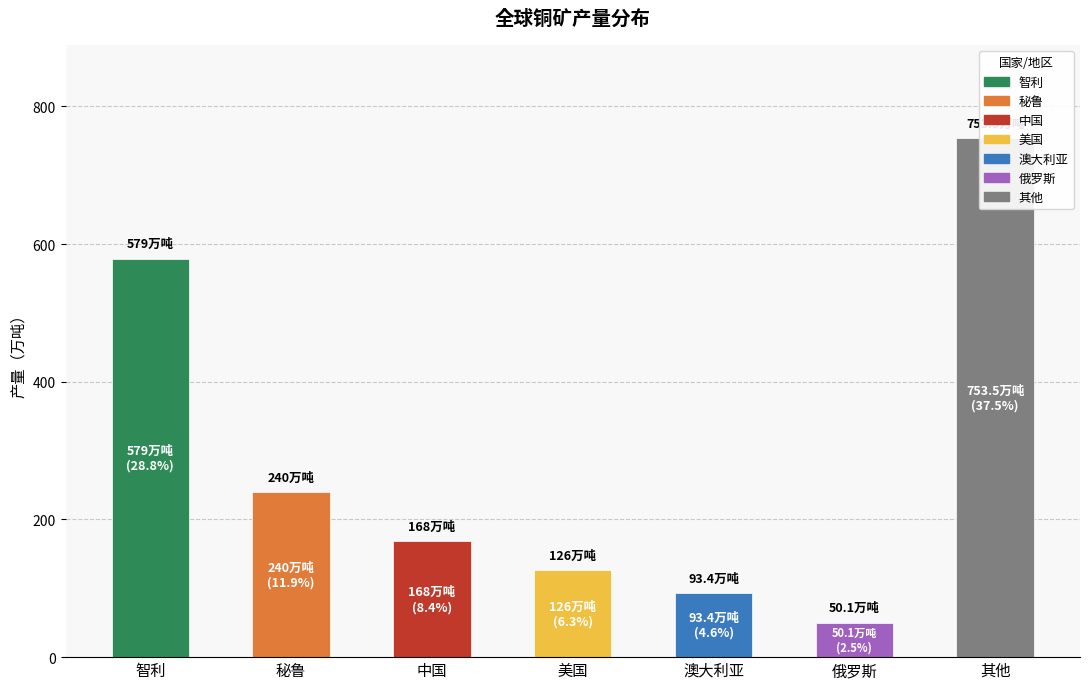

At which category does the chart reach its peak across all series?

其他